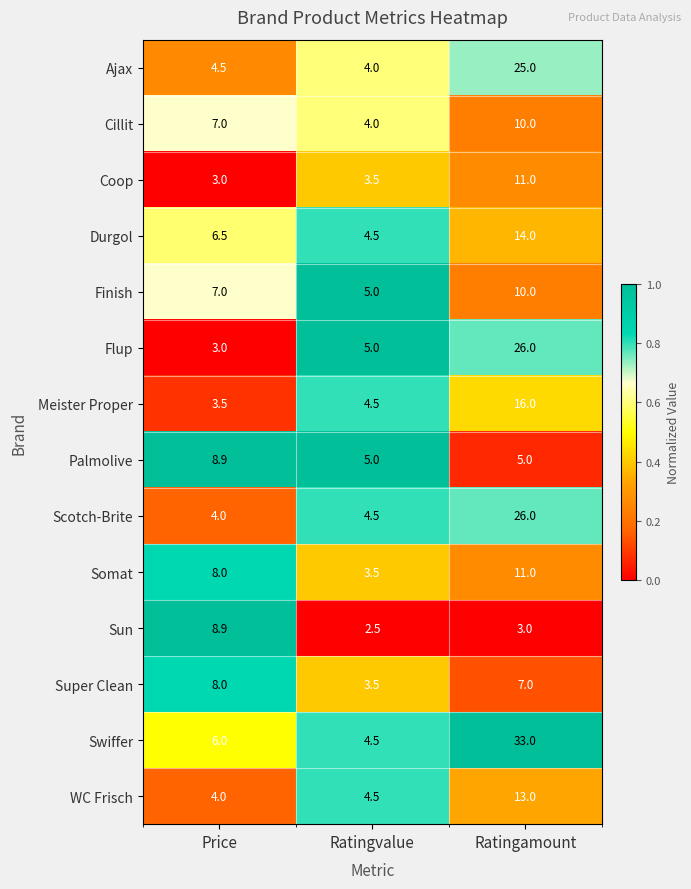

How many series are shown in this chart?

14